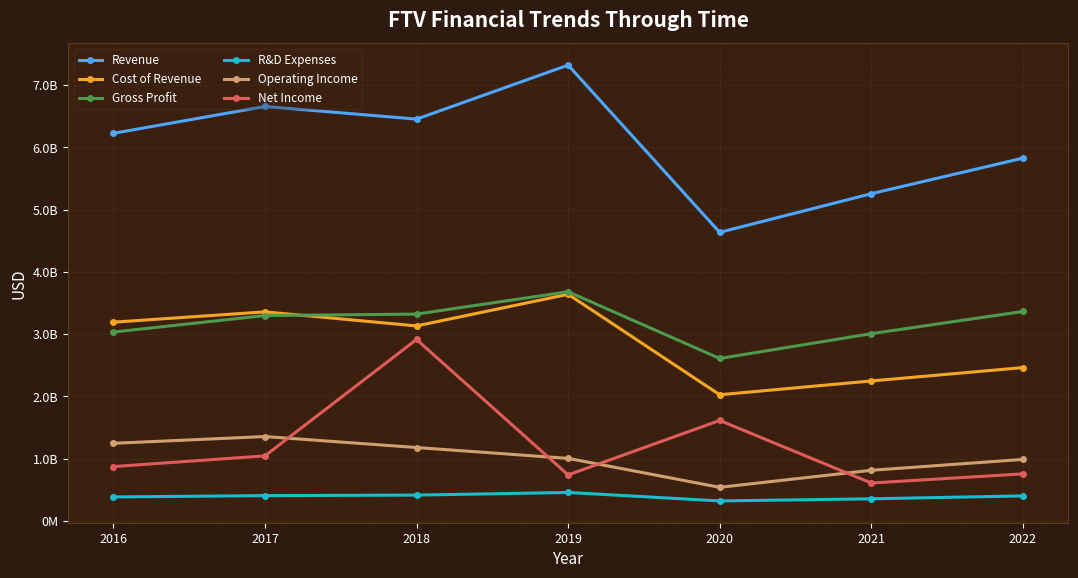

True or false: Operating Income has a value of 335436864 at 2019.

False